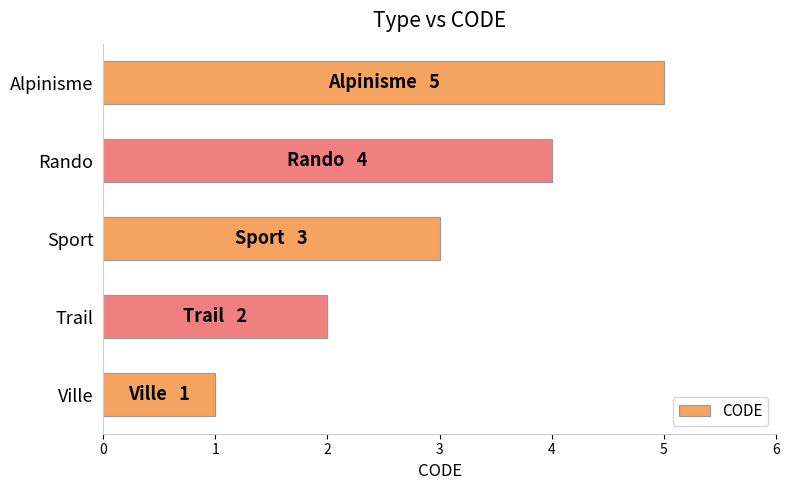

Count the number of data series in this chart.

1